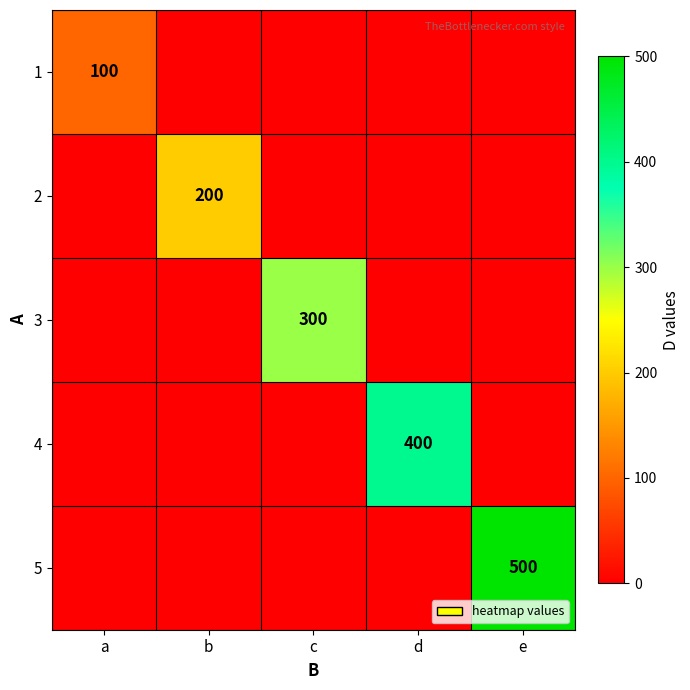

The 2 series shows 200 at b. True or false?

True